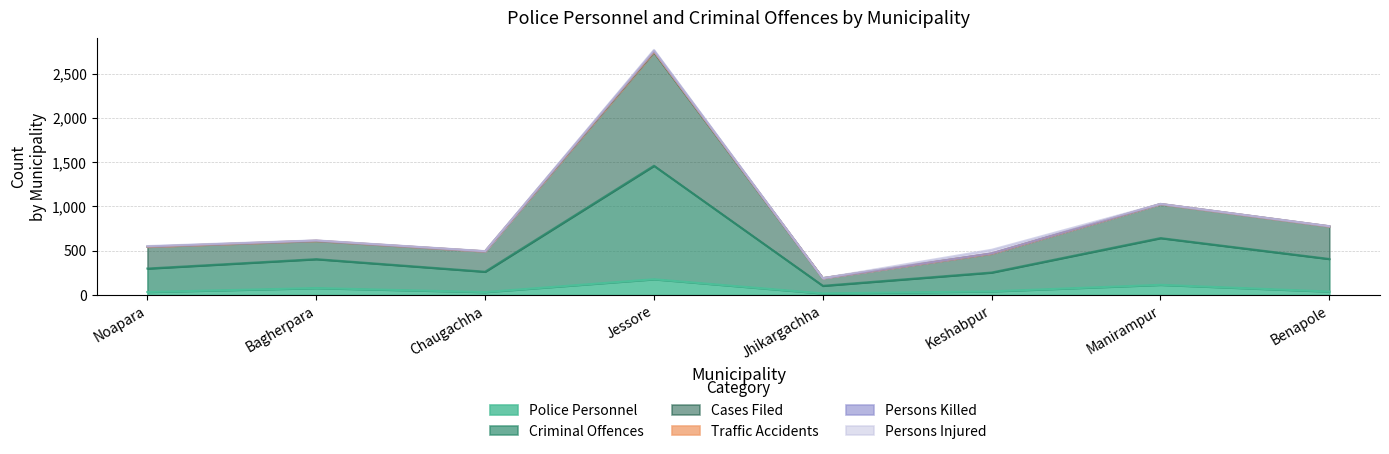

Which category has the lowest value in the Cases Filed series?

Jhikargachha